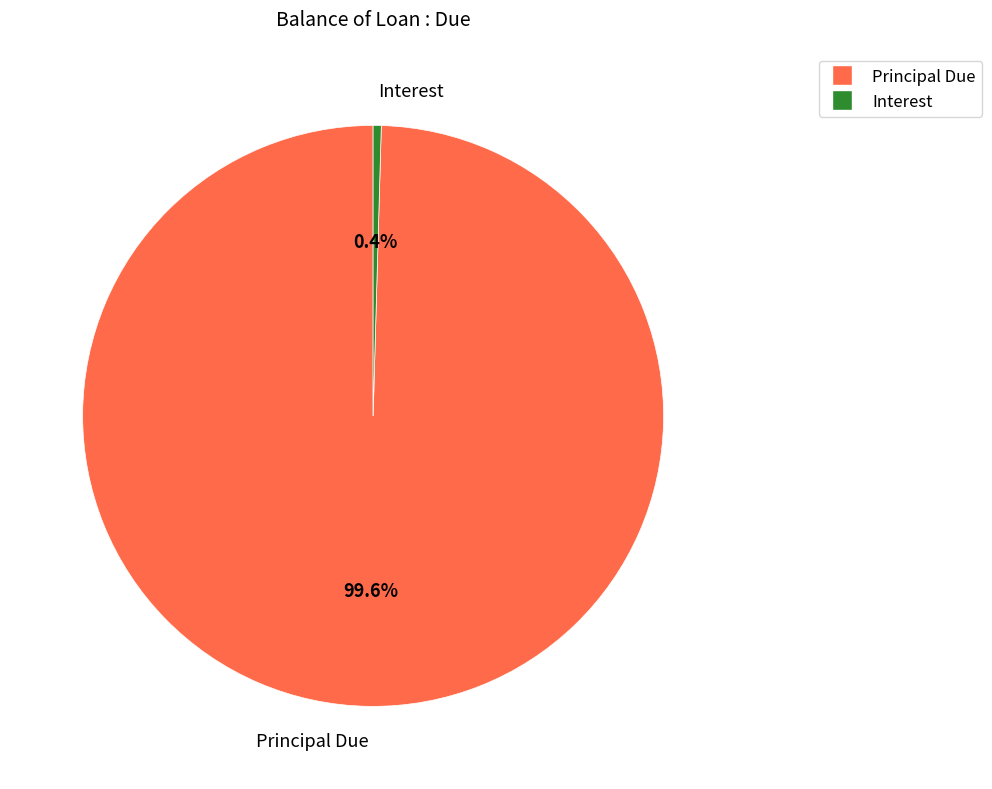

Which slice represents more than half of the pie?

Principal Due